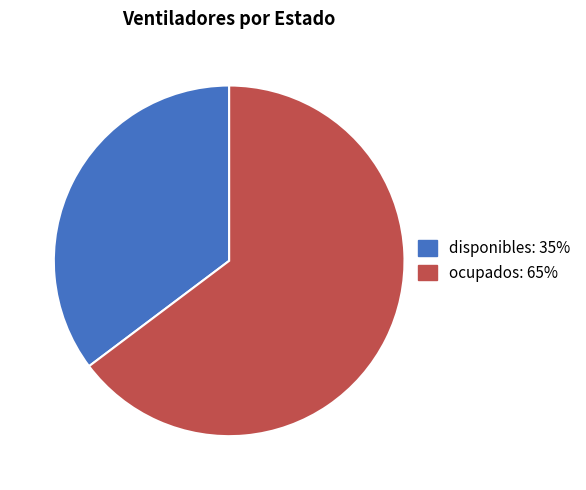

True or false: disponibles accounts for 44% of the total.

False